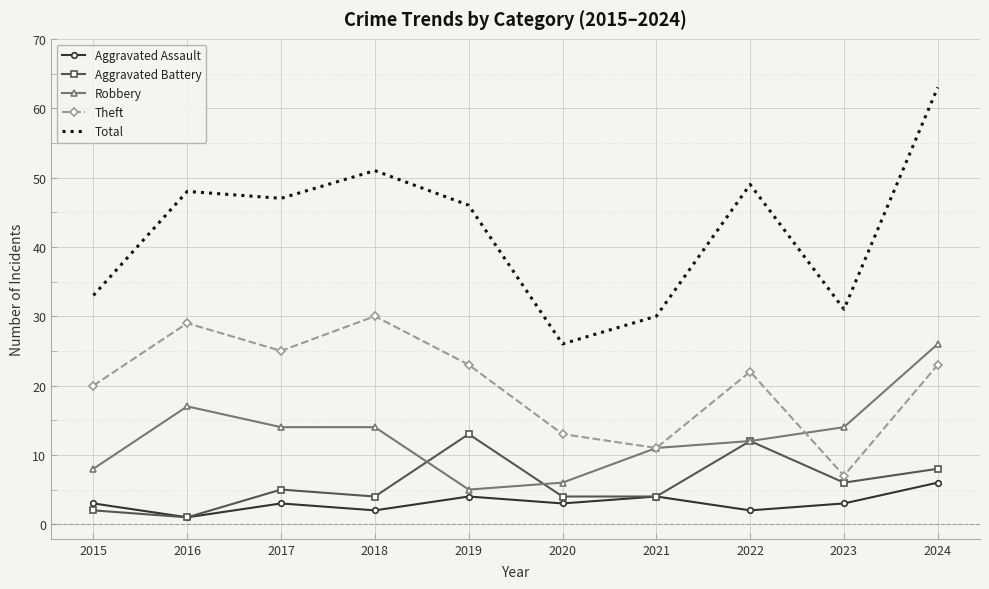

What is the highest value of the Aggravated Battery series?

13